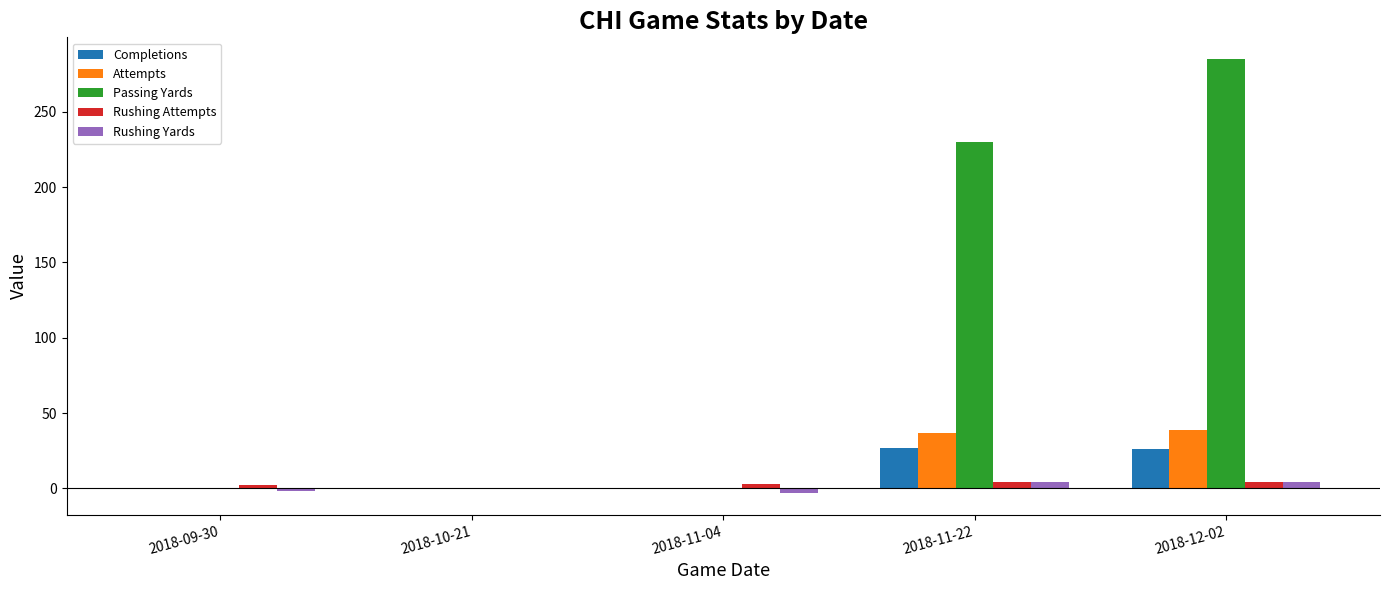

Is the value of Attempts at 2018-12-02 greater than the value of Passing Yards at 2018-09-30?

Yes